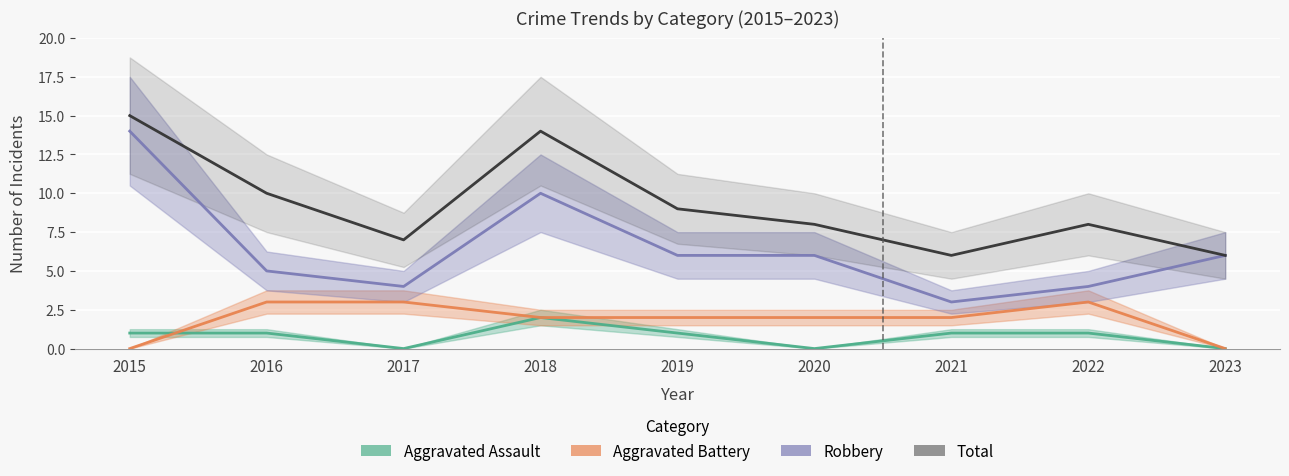

What are all the series names shown in the legend?

Aggravated Assault, Aggravated Battery, Robbery, Total